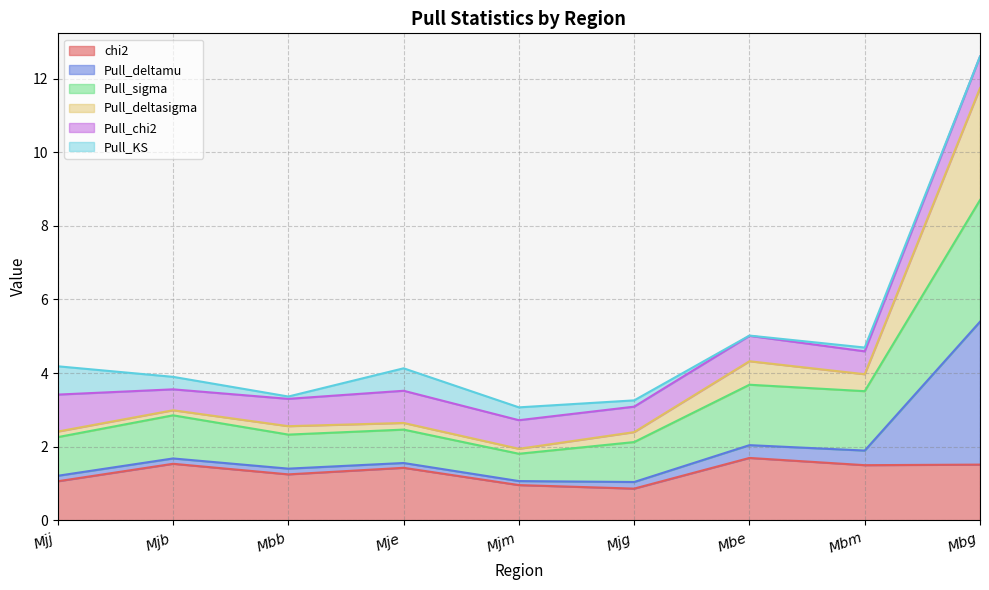

What is the maximum value for chi2?

1.7